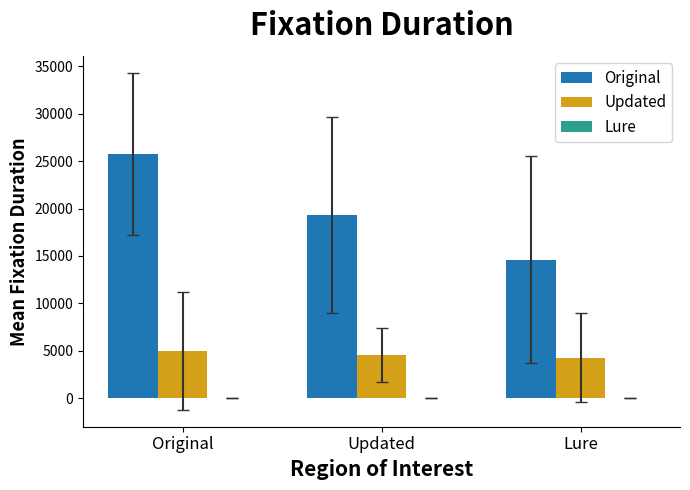

Count the number of data series in this chart.

3